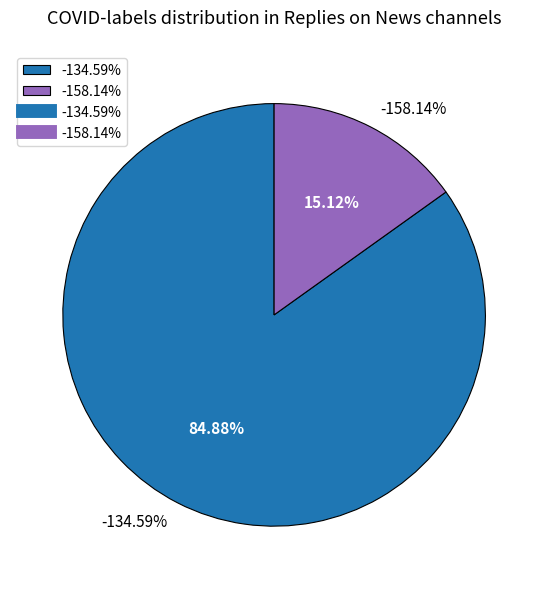

Rank the categories by value from lowest to highest.

-158.14%, -134.59%